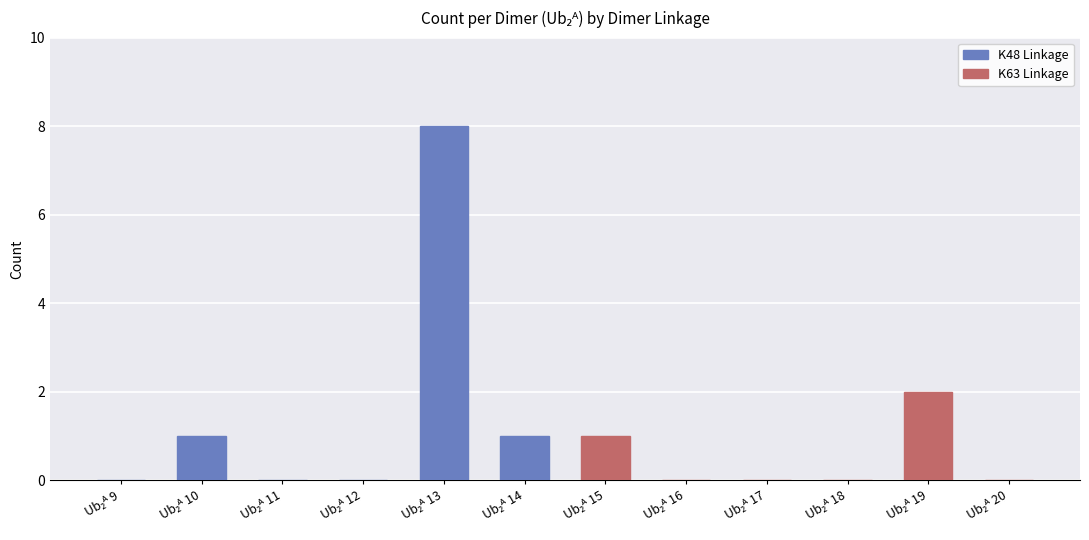

What is the sum of all values?

13